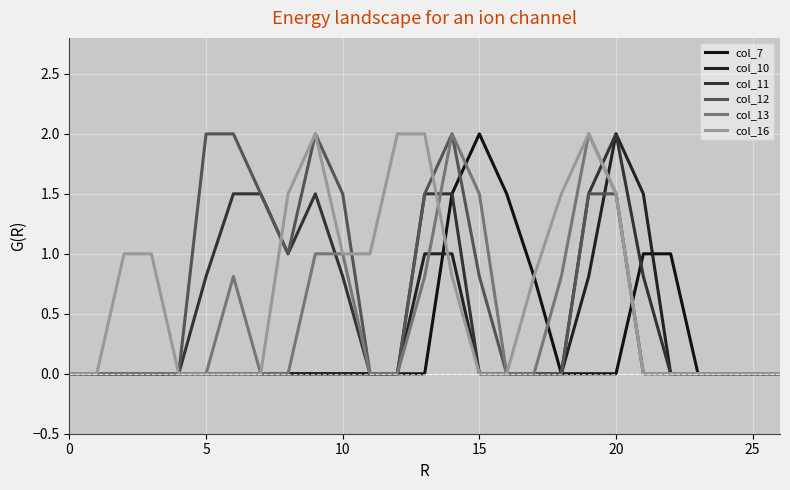

How many interior local peaks does the col_16 series have?

2